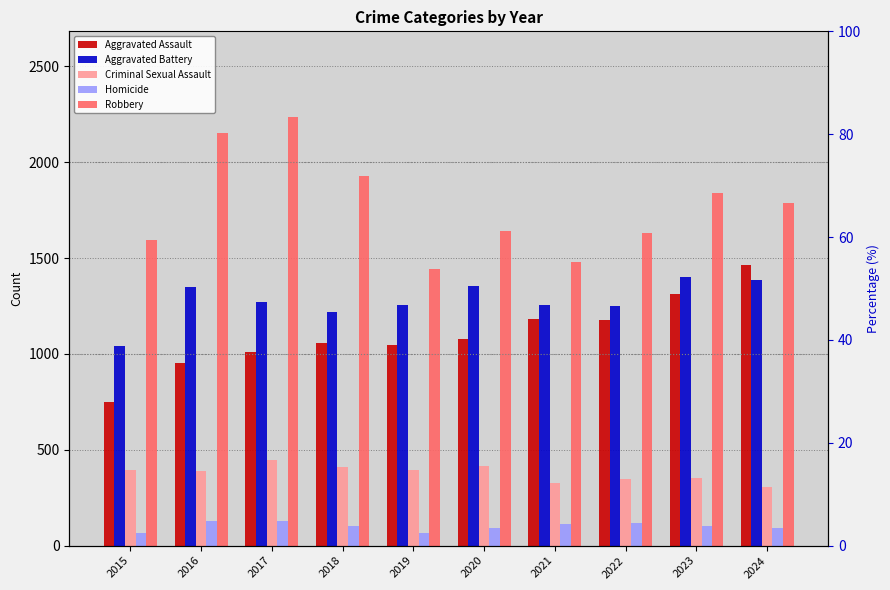

What is the value of the Aggravated Battery bar at the 8th from the left?

1248